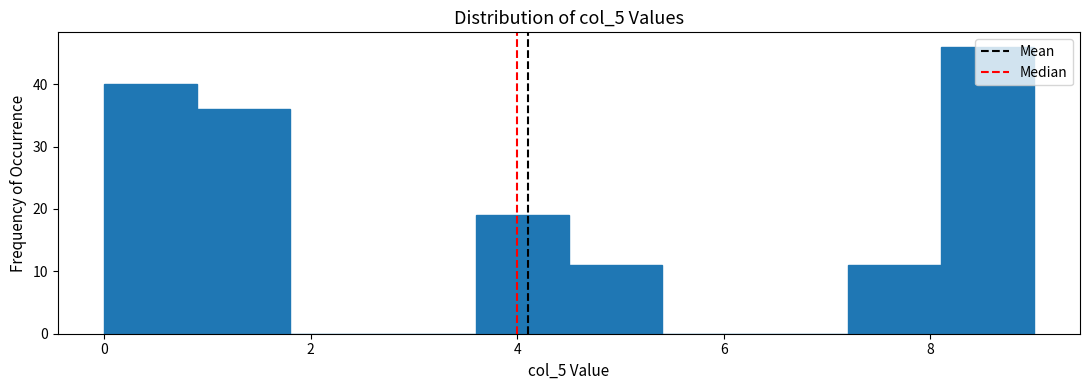

Over which range of the x-axis is the bar tallest?

8.1 to 9.0